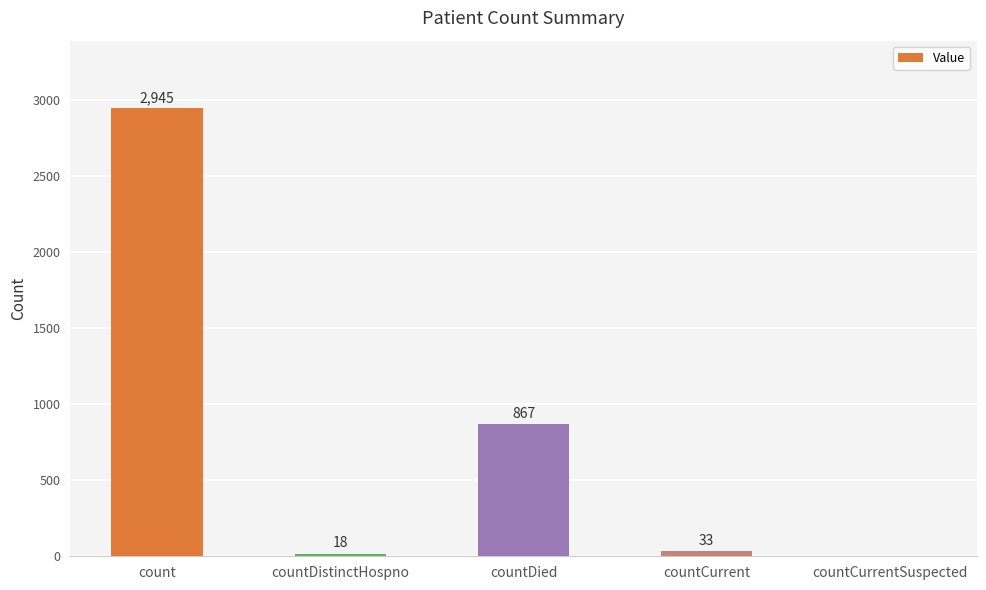

The chart shows a value of 1077 at count. True or false?

False